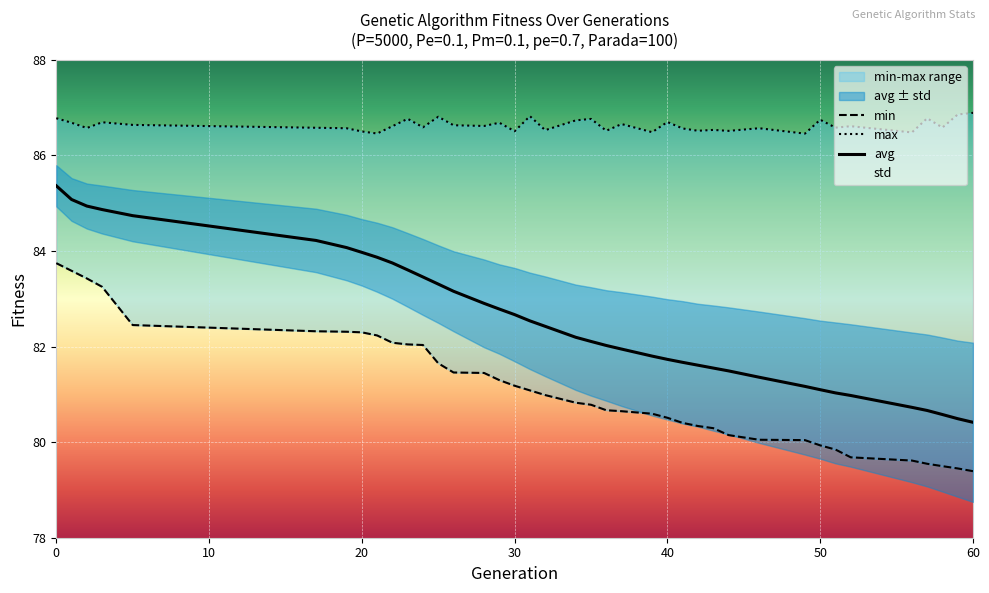

Rank the series by their maximum value, from lowest to highest.

min, avg, max